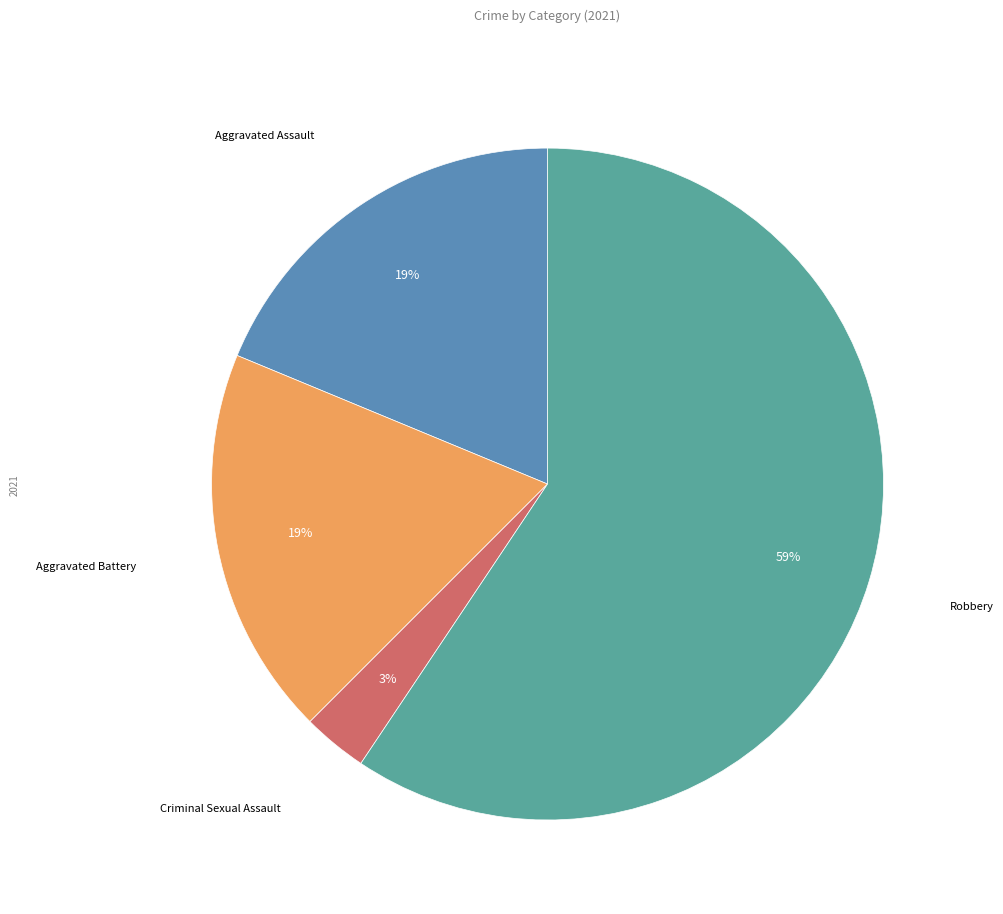

Combined, do Criminal Sexual Assault and Robbery account for over 50%?

Yes